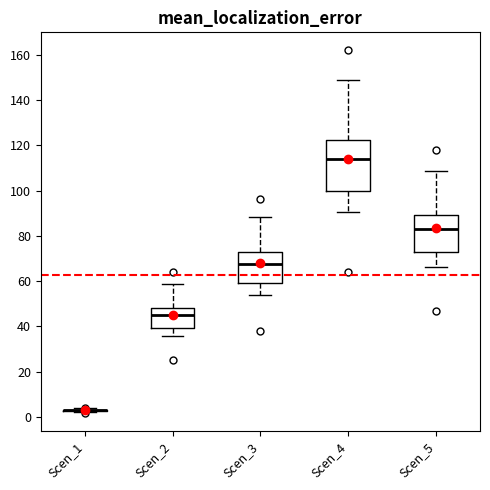

Reading left to right, read every box against the y-axis: the position of its median line, the range the box covers, and the ends of its whiskers. The values are not printed on the chart, so give them approximately, as read against the axis.

Scen_1: box collapsed to a line at 2, whiskers 2 to 4
Scen_2: median 44, box 40 to 48, whiskers 36 to 58
Scen_3: median 68, box 60 to 72, whiskers 54 to 88
Scen_4: median 114, box 100 to 122, whiskers 90 to 150
Scen_5: median 84, box 72 to 90, whiskers 66 to 108